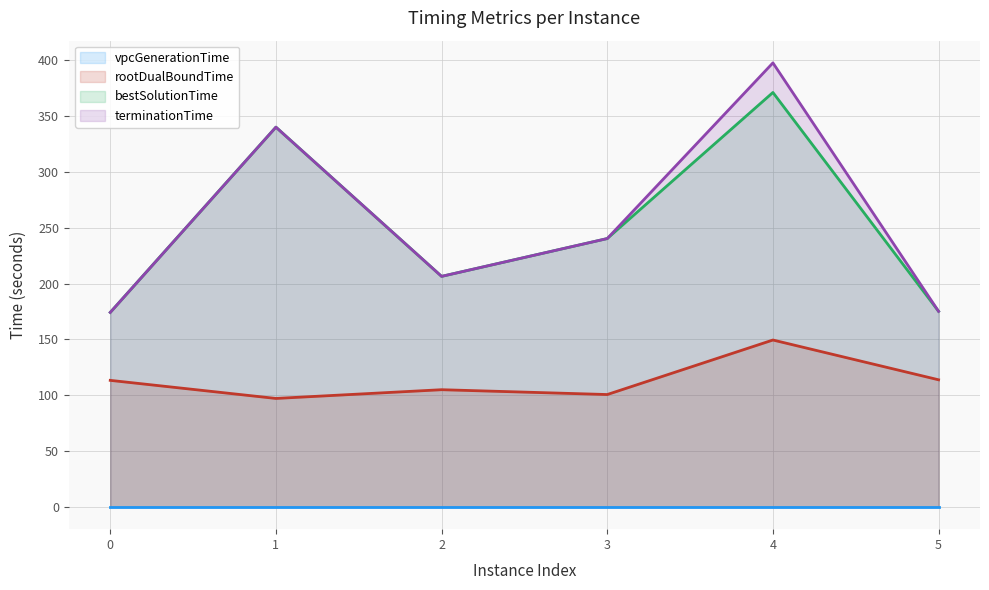

Which category has the highest value in the rootDualBoundTime series?

4